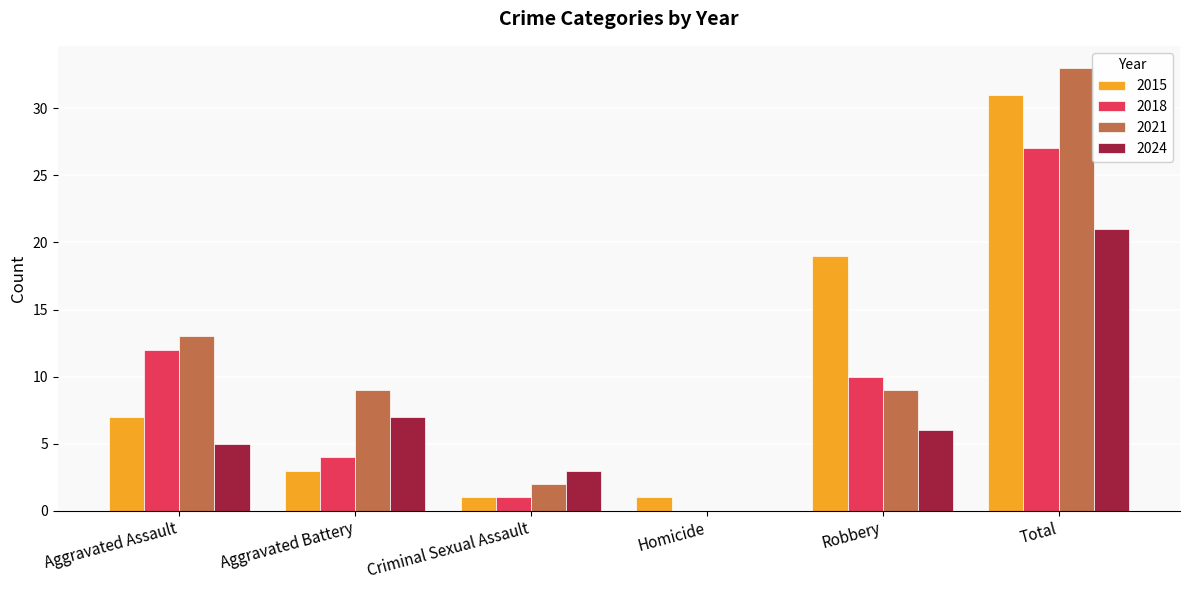

How many categories are shown in the chart?

6